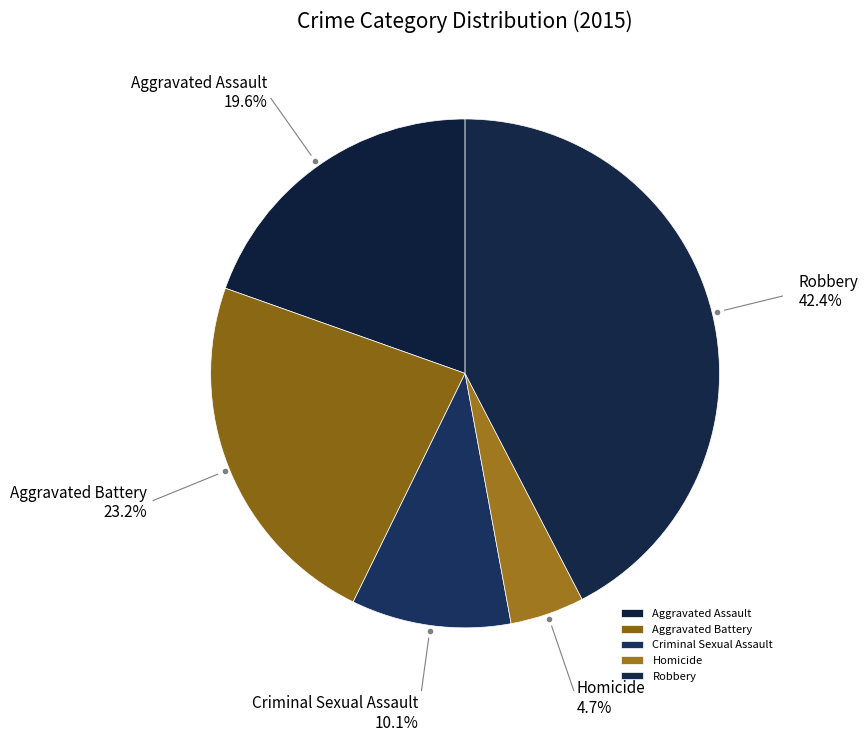

Combined, do Aggravated Assault and Robbery account for over 50%?

Yes